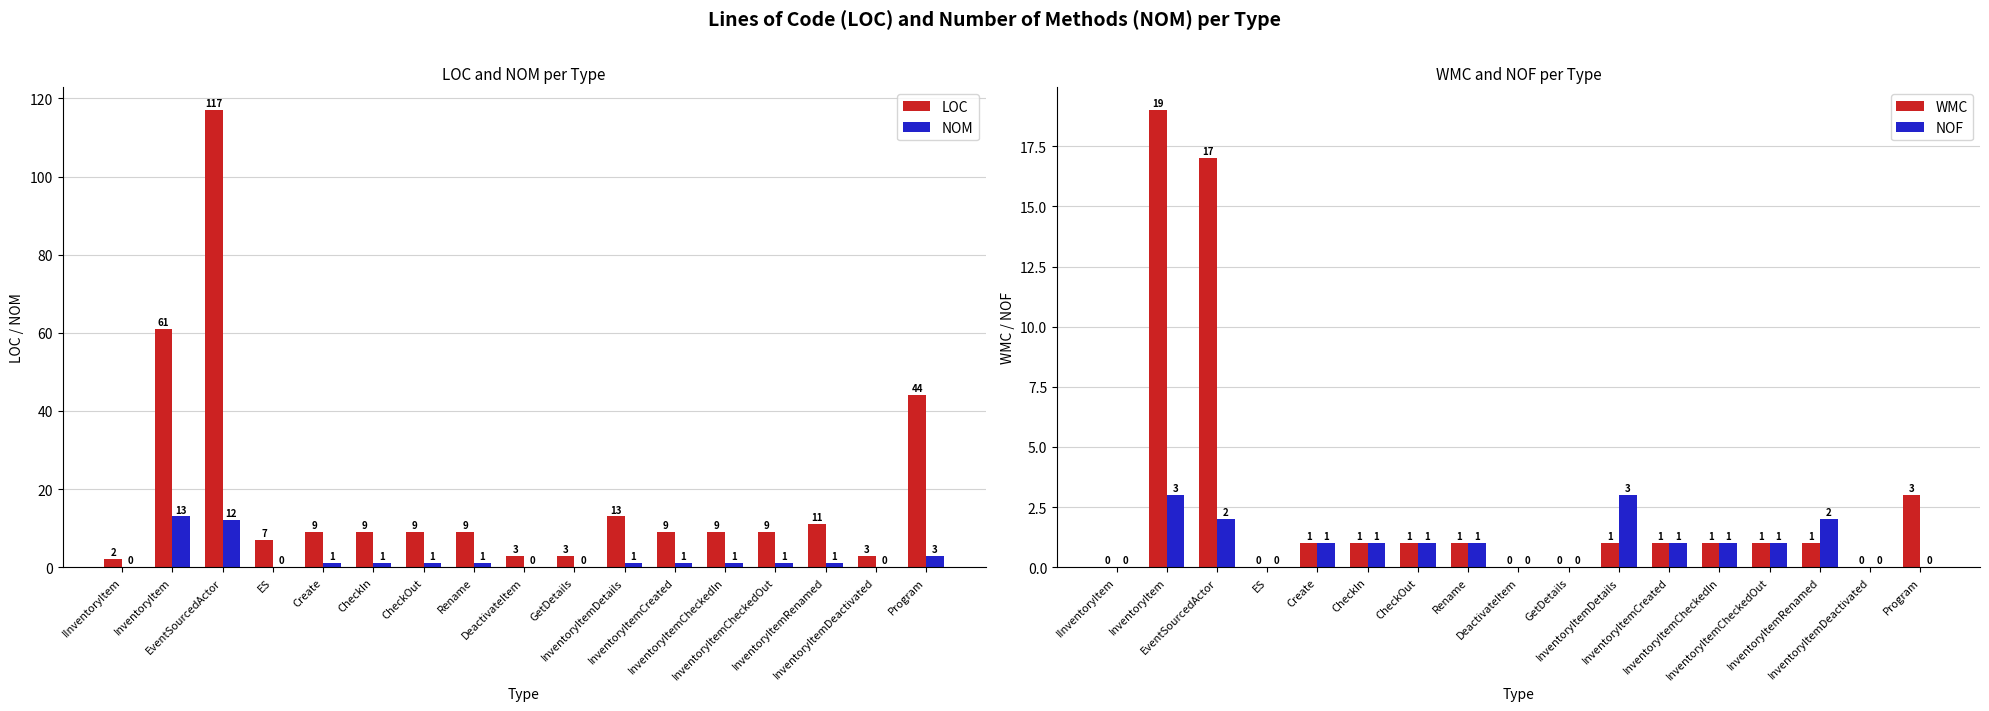

Which series has the widest spread of values?

LOC